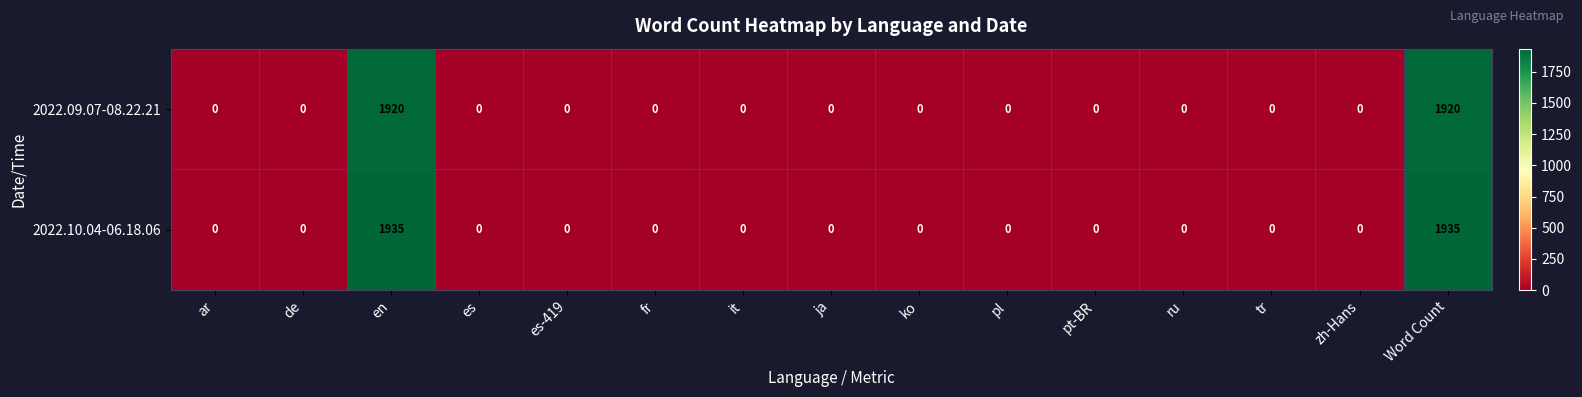

Reading left to right, extract all data points from this chart.

2022.09.07-08.22.21: ar=0	de=0	en=1920	es=0	es-419=0	fr=0	it=0	ja=0	ko=0	pl=0	pt-BR=0	ru=0	tr=0	zh-Hans=0	Word Count=1920
2022.10.04-06.18.06: ar=0	de=0	en=1935	es=0	es-419=0	fr=0	it=0	ja=0	ko=0	pl=0	pt-BR=0	ru=0	tr=0	zh-Hans=0	Word Count=1935